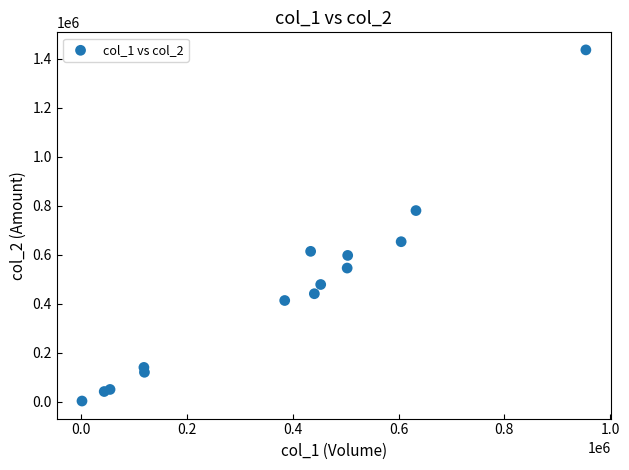

What is the range of X values (max minus min)?

952000